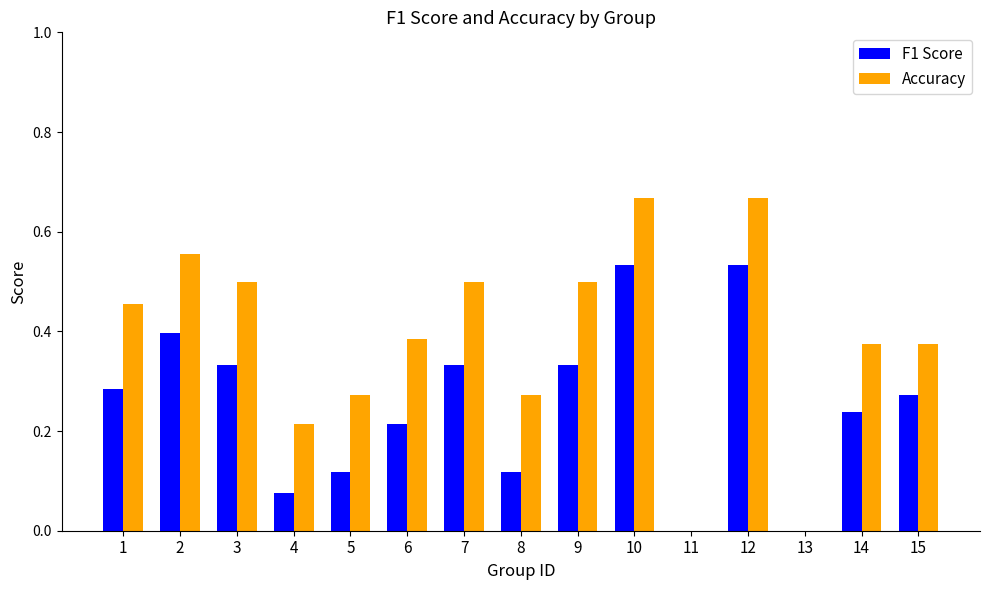

What is the sum of the Accuracy values at 1 and 3?

1.0